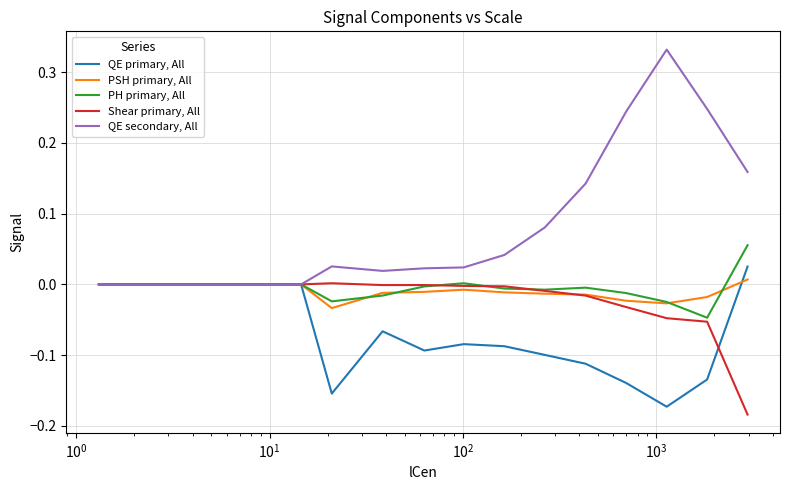

List the series in order of their peak value, lowest first.

Shear primary, All, PSH primary, All, QE primary, All, PH primary, All, QE secondary, All